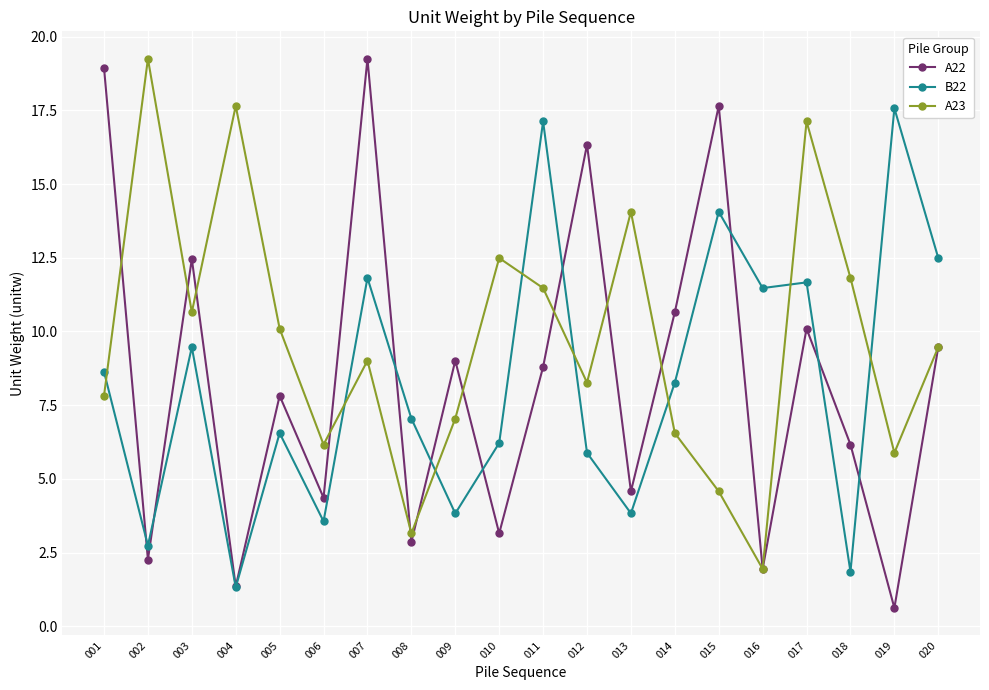

What is the difference between the highest and lowest values at 008?

4.2